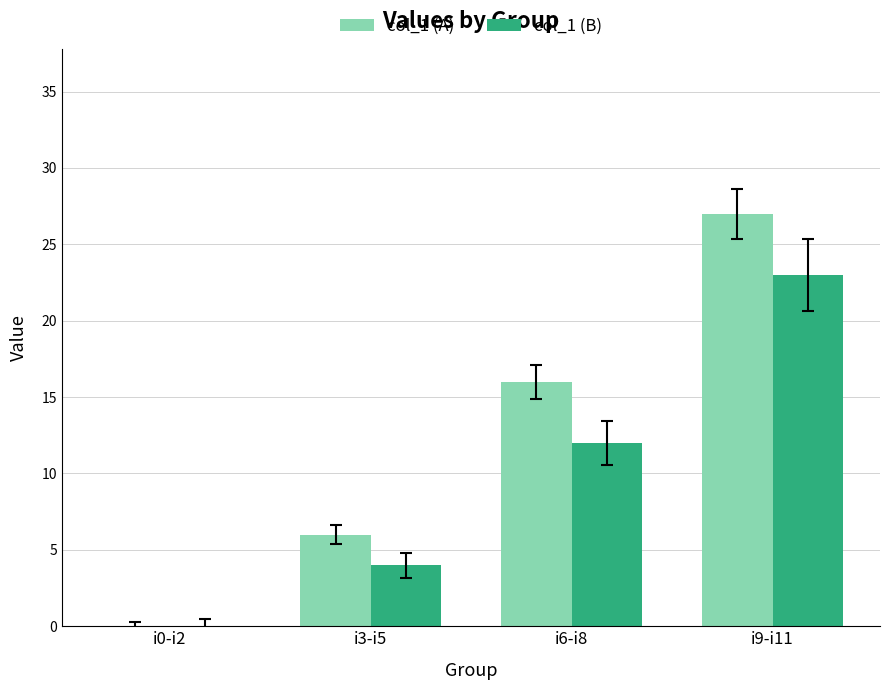

What are all the series names shown in the legend?

col_1 (A), col_1 (B)